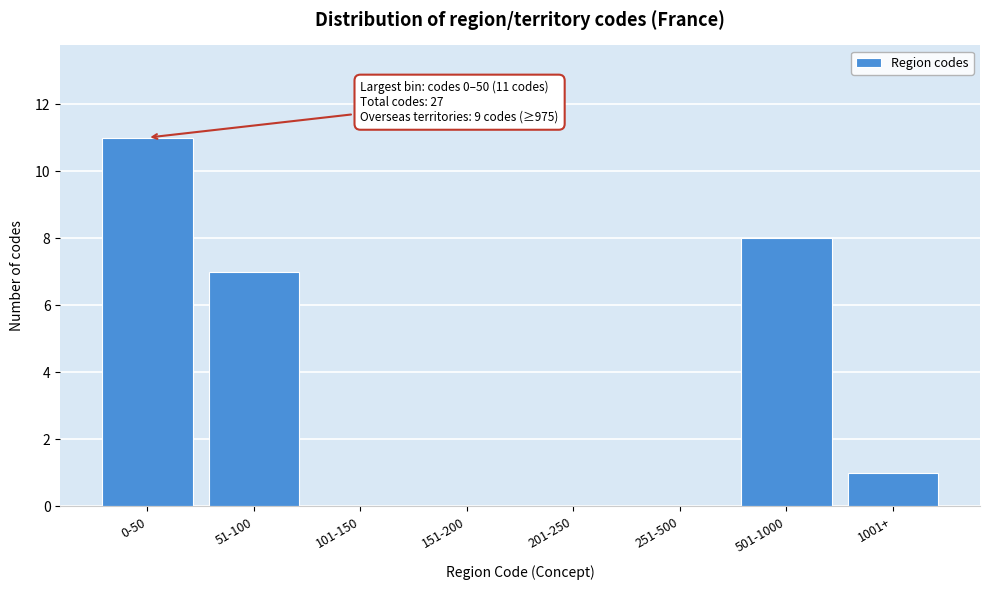

Reading left to right, list all the values displayed in this chart.

0-50=11	51-100=7	101-150=0	151-200=0	201-250=0	251-500=0	501-1000=8	1001+=1